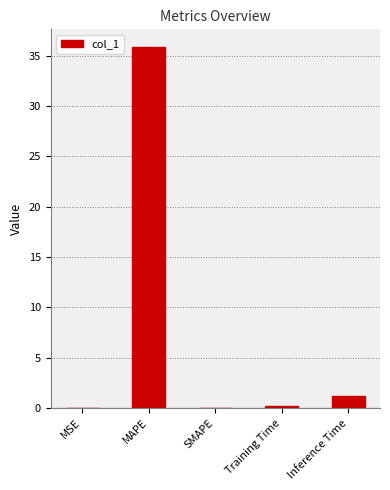

How many data points does each series have?

5